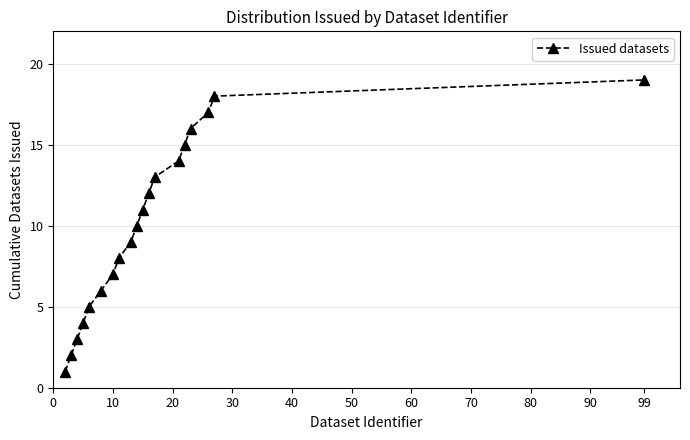

How many lines are shown in the chart?

1